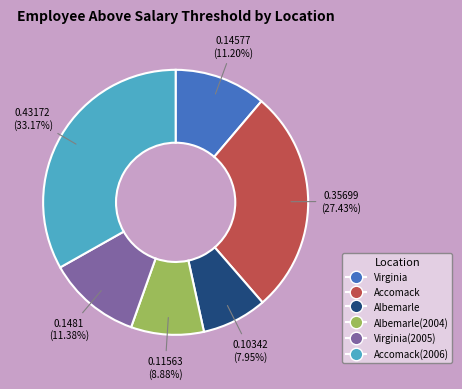

Does any single category account for the majority?

No